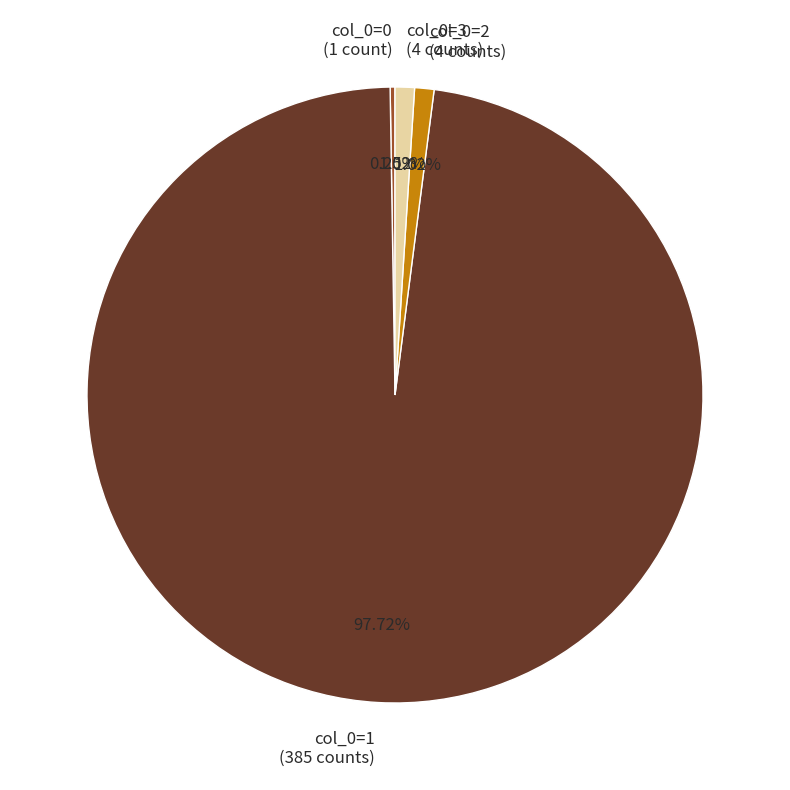

Combined, do col_0=3 (4 counts) and col_0=1 (385 counts) account for over 50%?

Yes